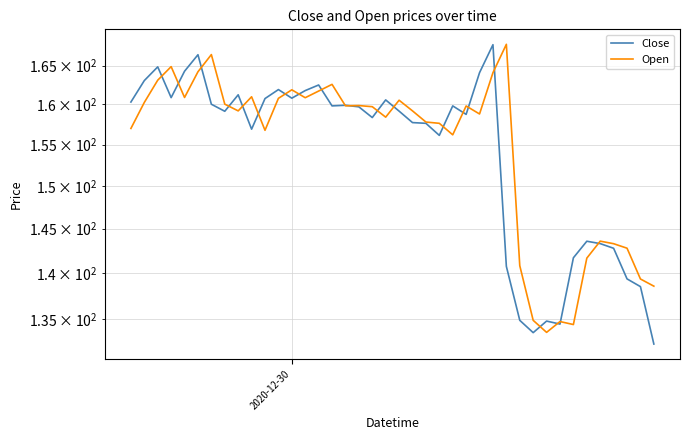

What are all the series names shown in the legend?

Close, Open